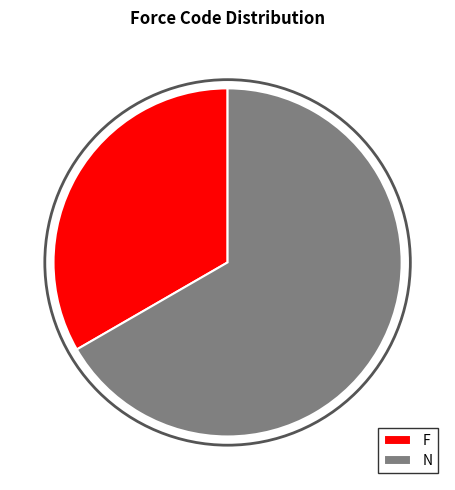

What is the smallest slice in the pie chart?

F